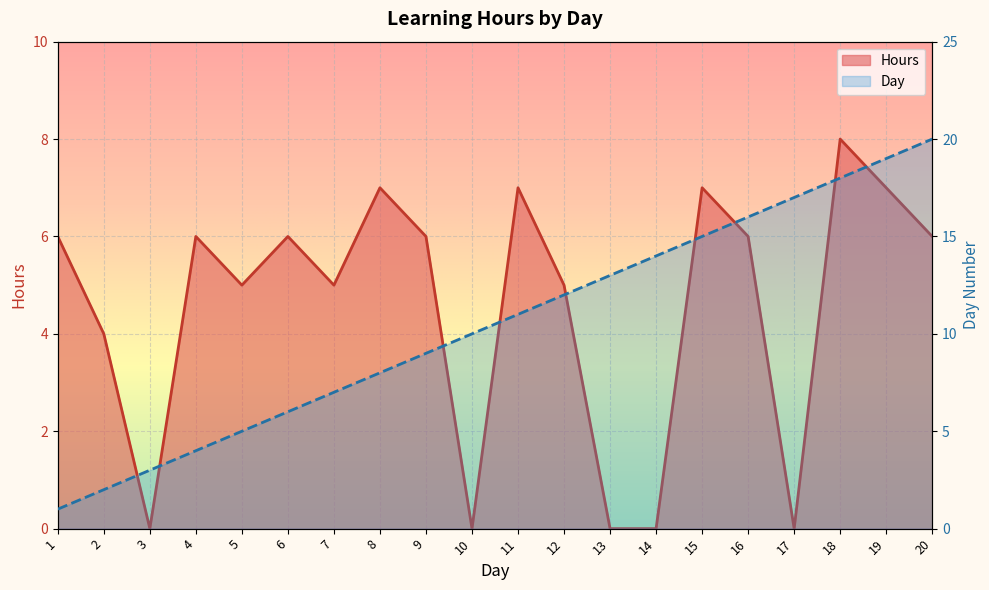

Is it true that Hours equals 6 at 20?

True